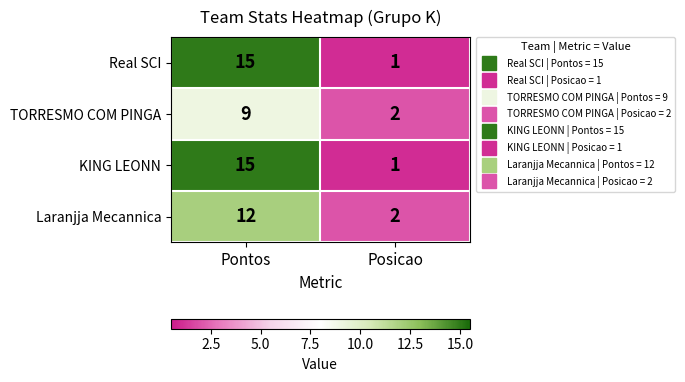

Reading left to right, transcribe all the data shown in this chart.

Real SCI: Pontos=15	Posicao=1
TORRESMO COM PINGA: Pontos=9	Posicao=2
KING LEONN: Pontos=15	Posicao=1
Laranjja Mecannica: Pontos=12	Posicao=2